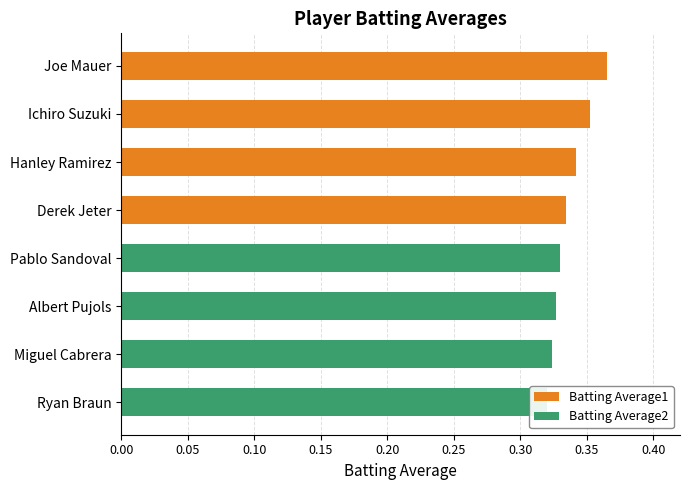

What is the minimum value shown in the chart?

0.3